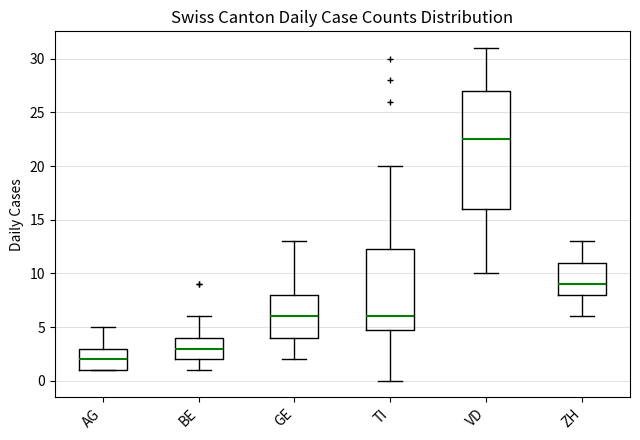

Comparing the boxes themselves (not the whiskers), which one is the tallest?

VD